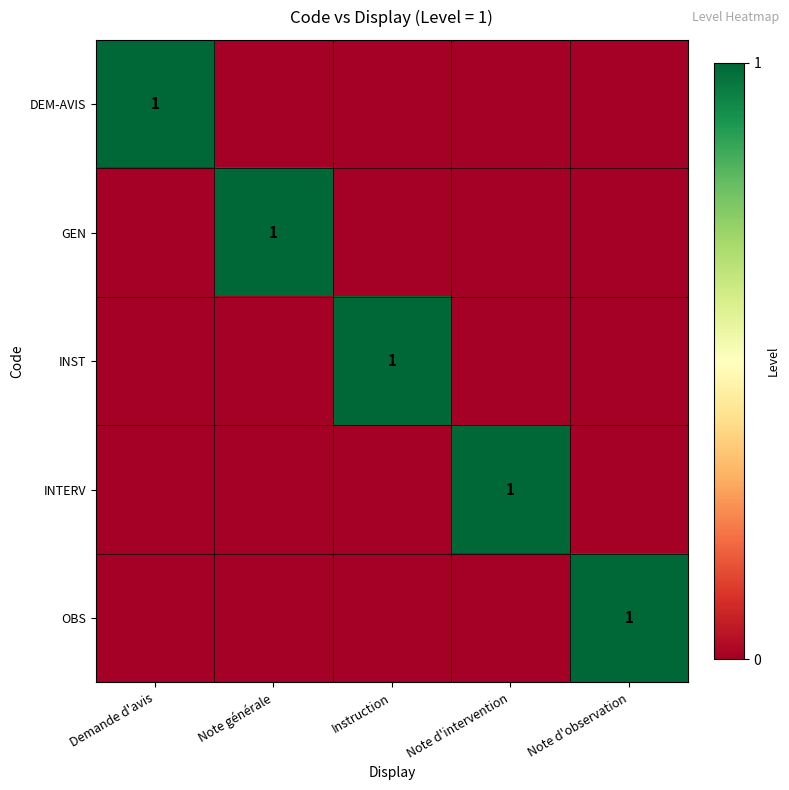

Which label corresponds to the smallest value in the chart?

Note générale